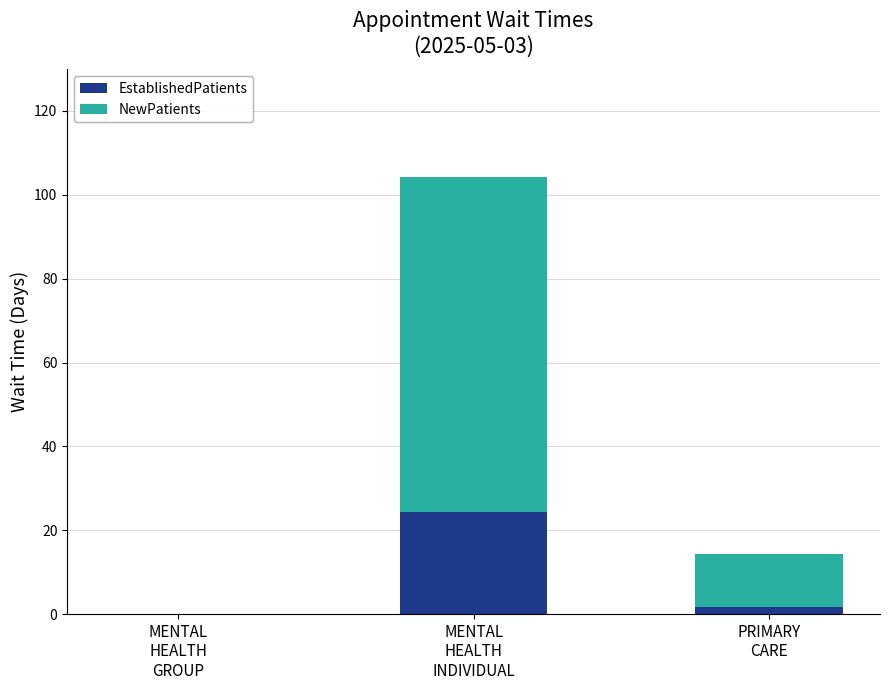

What is the sum of all EstablishedPatients values?

26.1